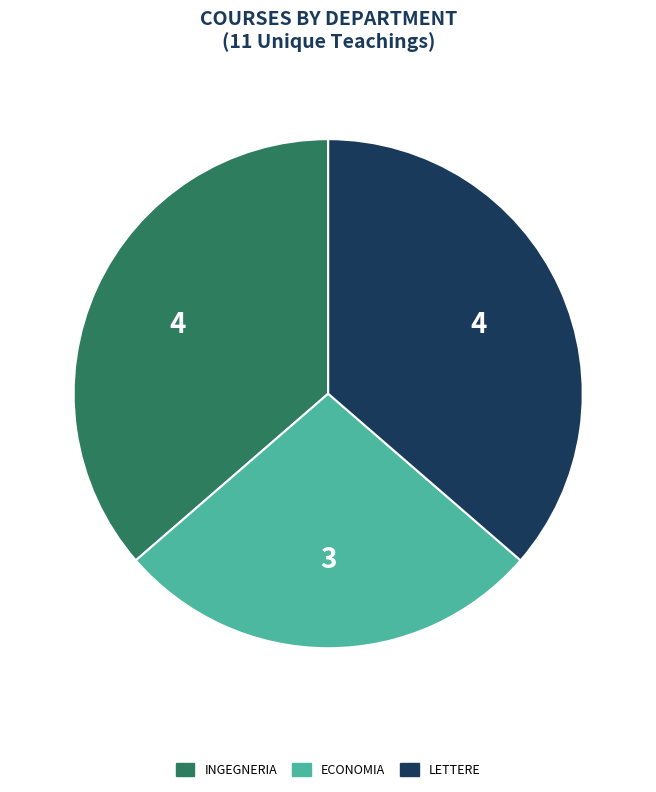

Which has a higher value, ECONOMIA or LETTERE?

LETTERE